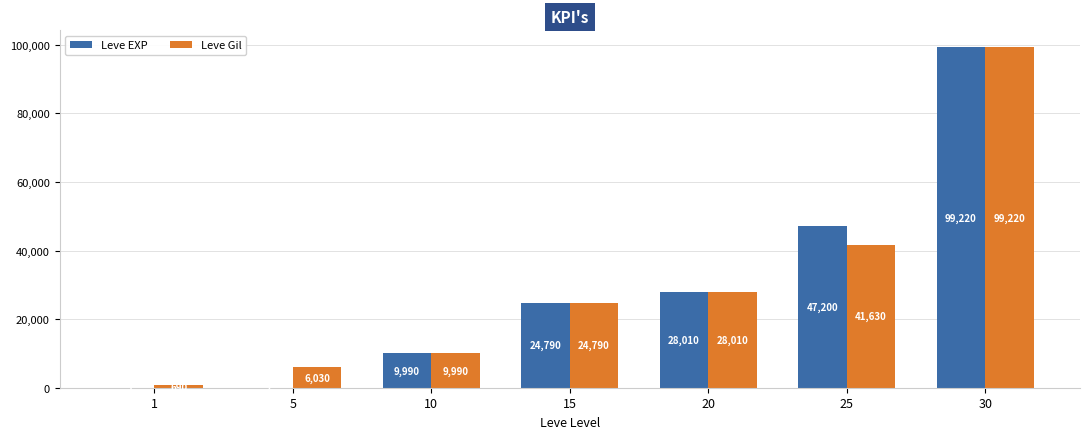

At which category is the sum across all series the highest?

30